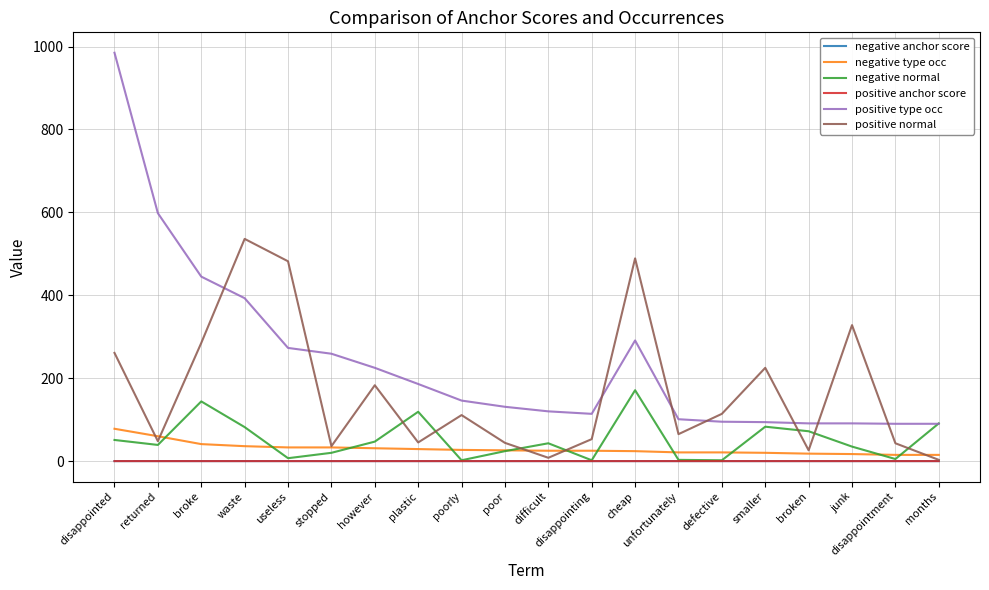

At which label does negative type occ first exceed 26?

disappointed